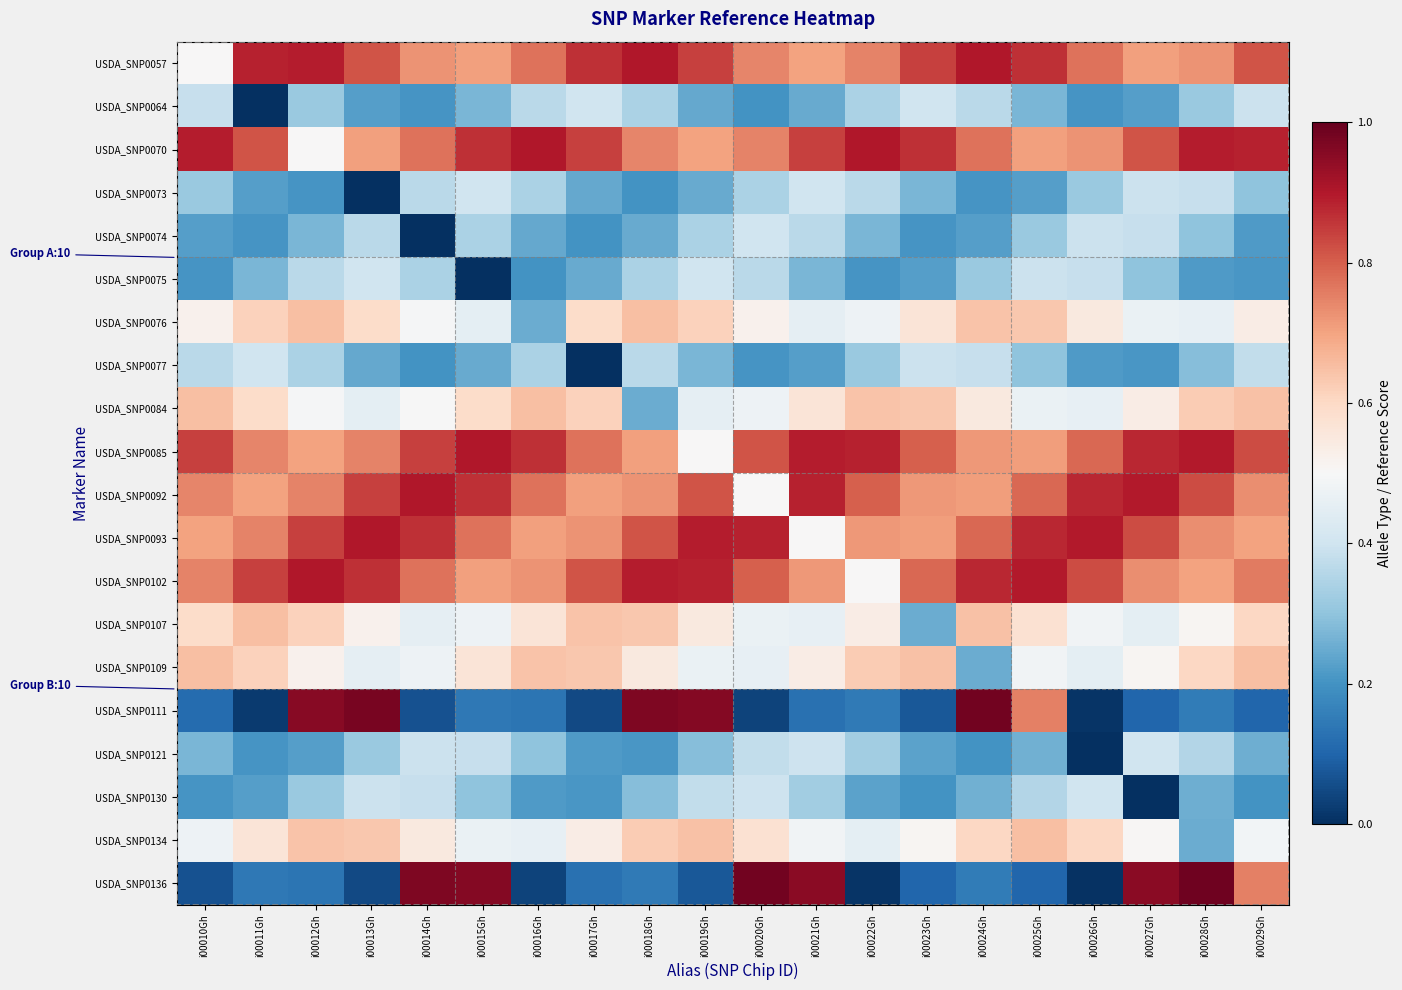

At which category is the sum across all series the highest?

i00012Gh